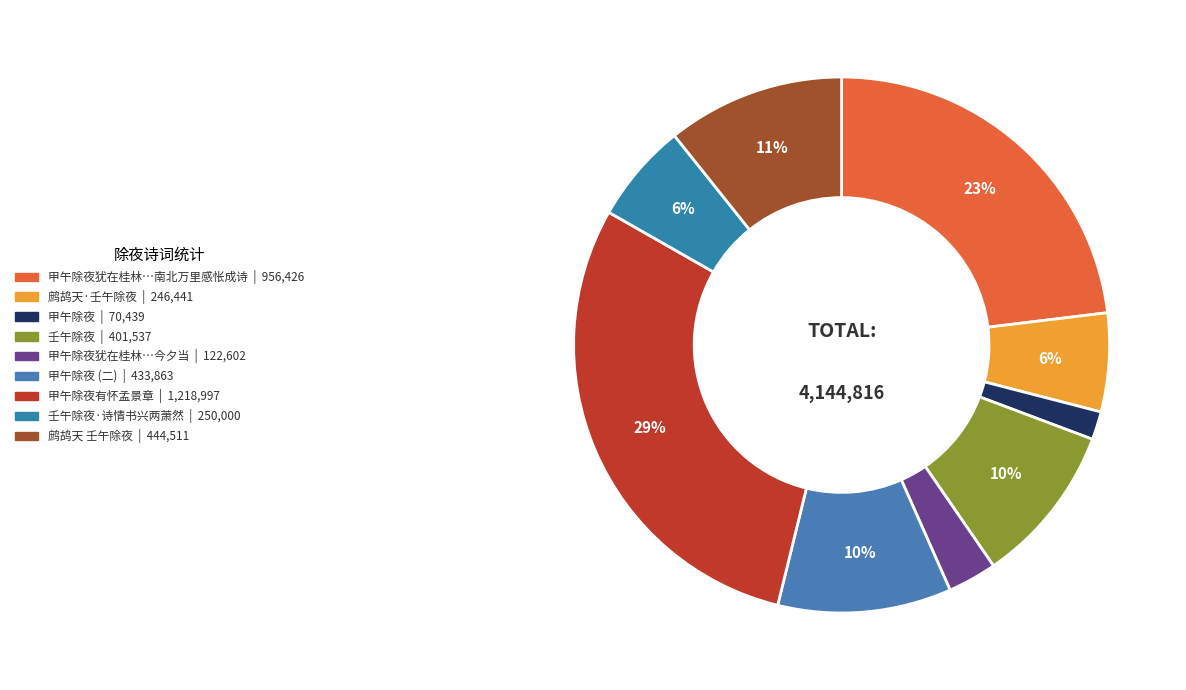

Does any single category account for the majority?

No